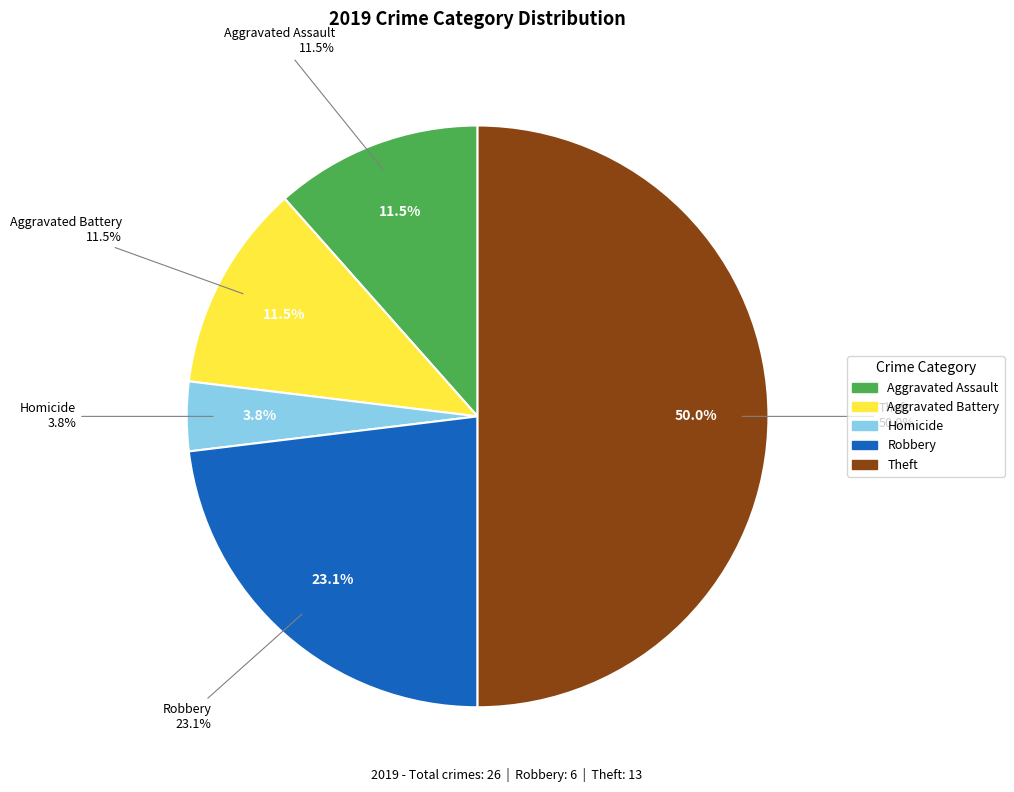

Is it true that Aggravated Battery is 1% of the pie?

False